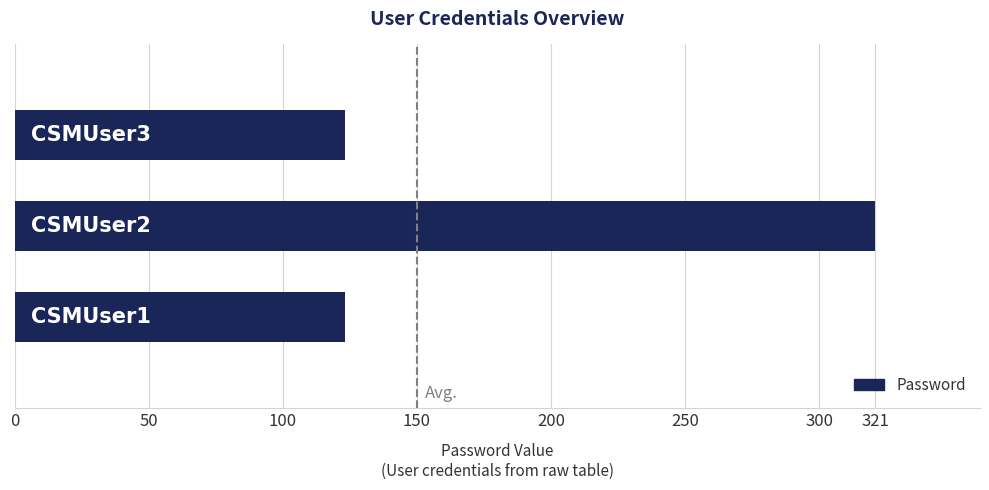

Reading bottom to top, extract all data points from this chart.

123	321	123